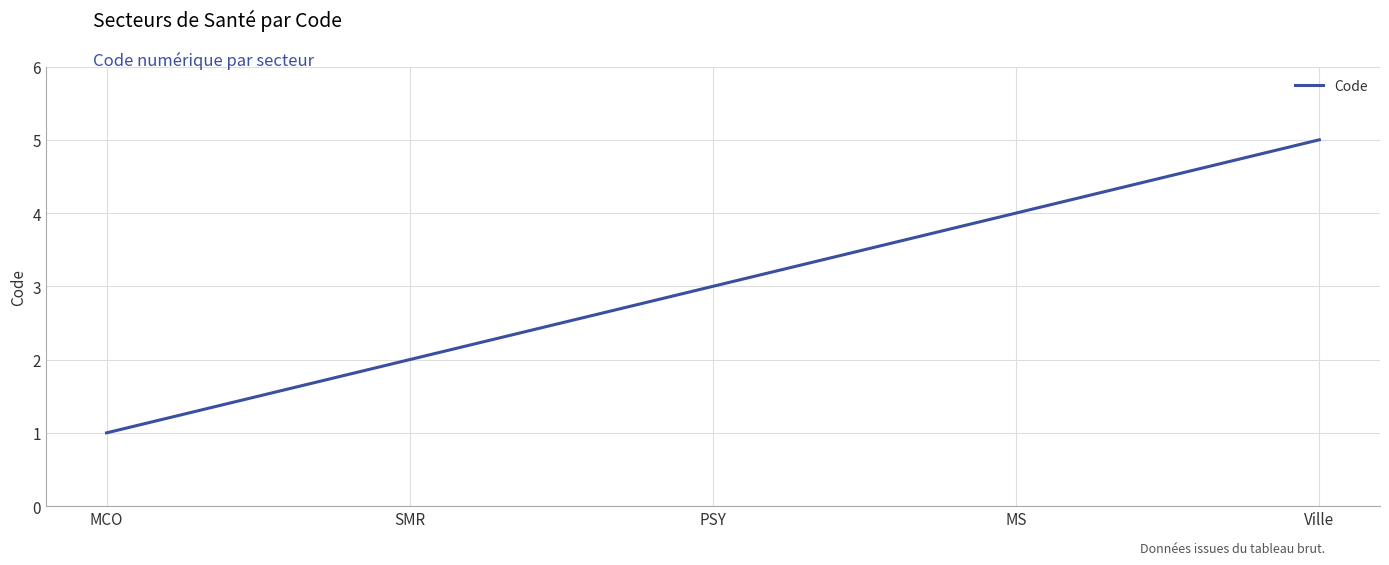

True or false: there are more than 2 points higher than both neighbors.

False